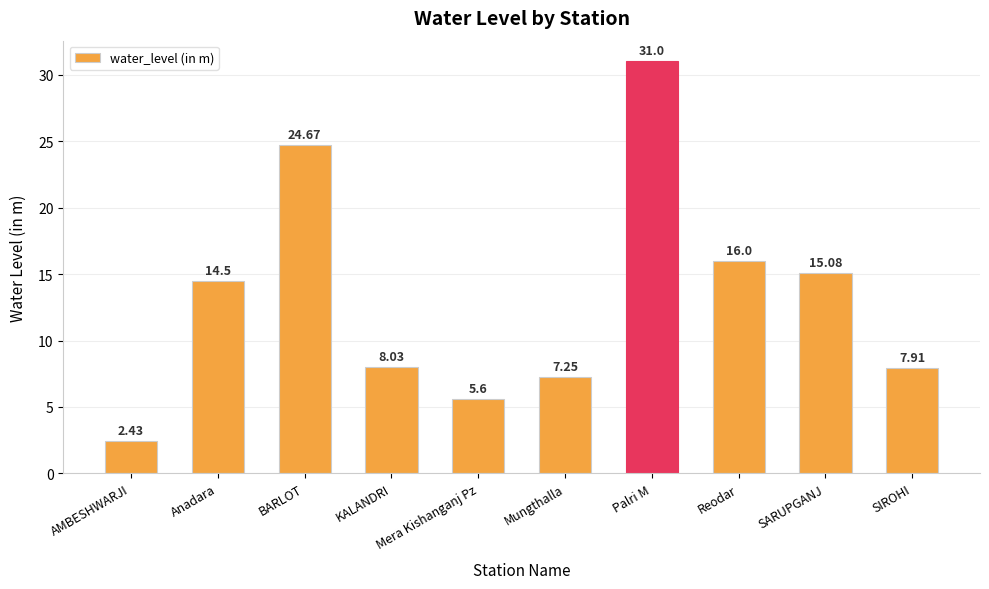

What position from the left is SIROHI?

10